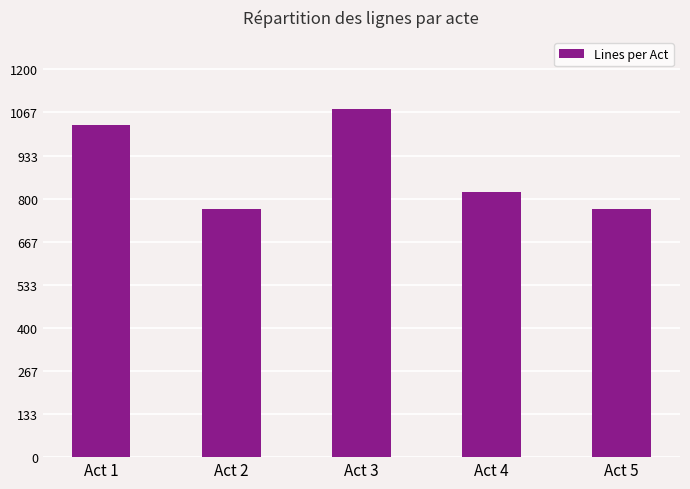

What is the minimum value shown in the chart?

767